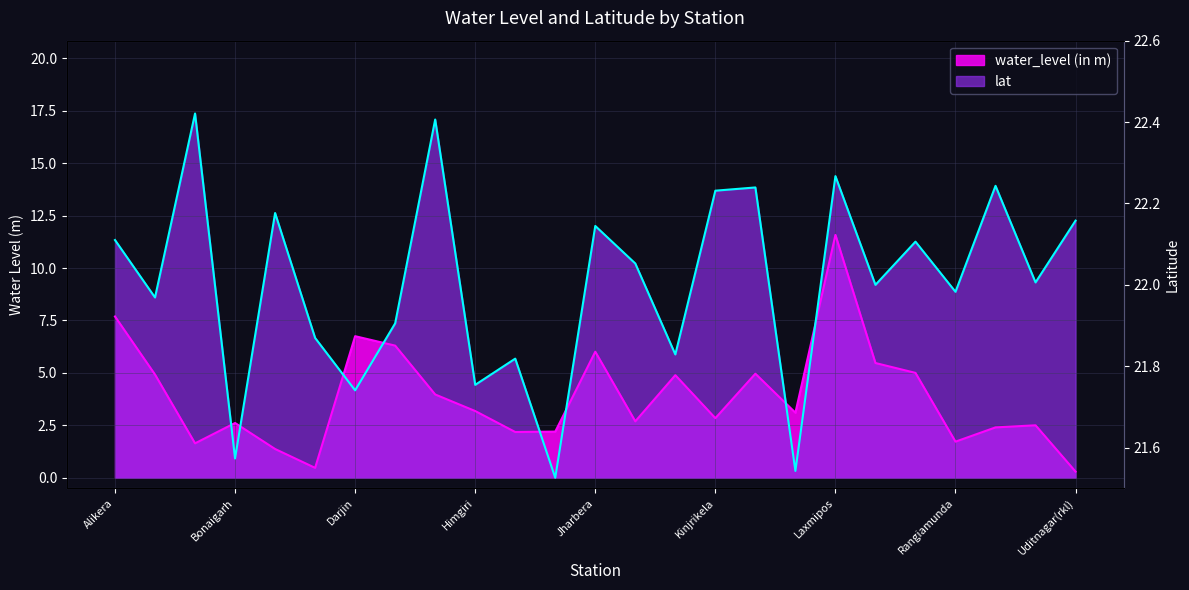

Rank the categories by lat value from highest to lowest.

Birmitrapur, Hathibari, Laxmipos, Sabdega, Kuarmunda, Kinjrikela, Bondamunda, Uditnagar(rkl), Jharbera, Alikera, Rajgangpur, Karamdihi, Sundargarh, Lefripada, Rangiamunda, Banki, Gopalpur, Chandiposh, K.balang, Jagimal, Himgiri, Darjin, Bonaigarh, Kundeidiha, Jarada